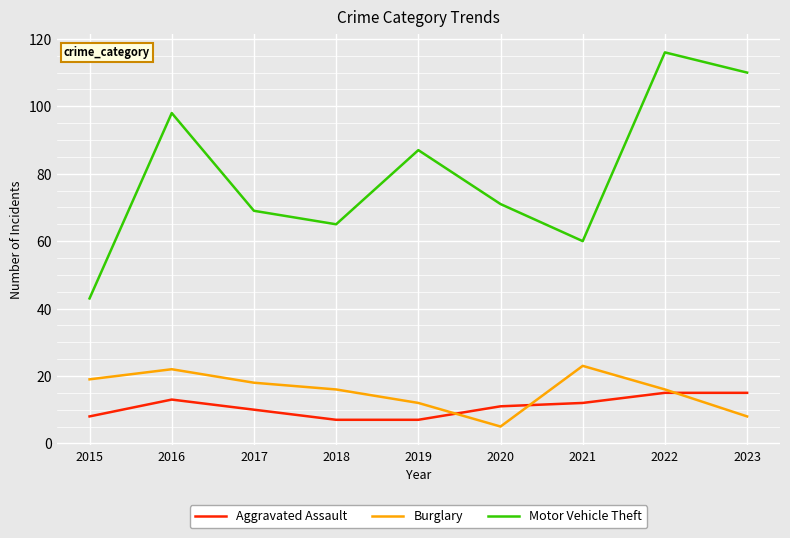

The Burglary series shows 16 at 2018. True or false?

True